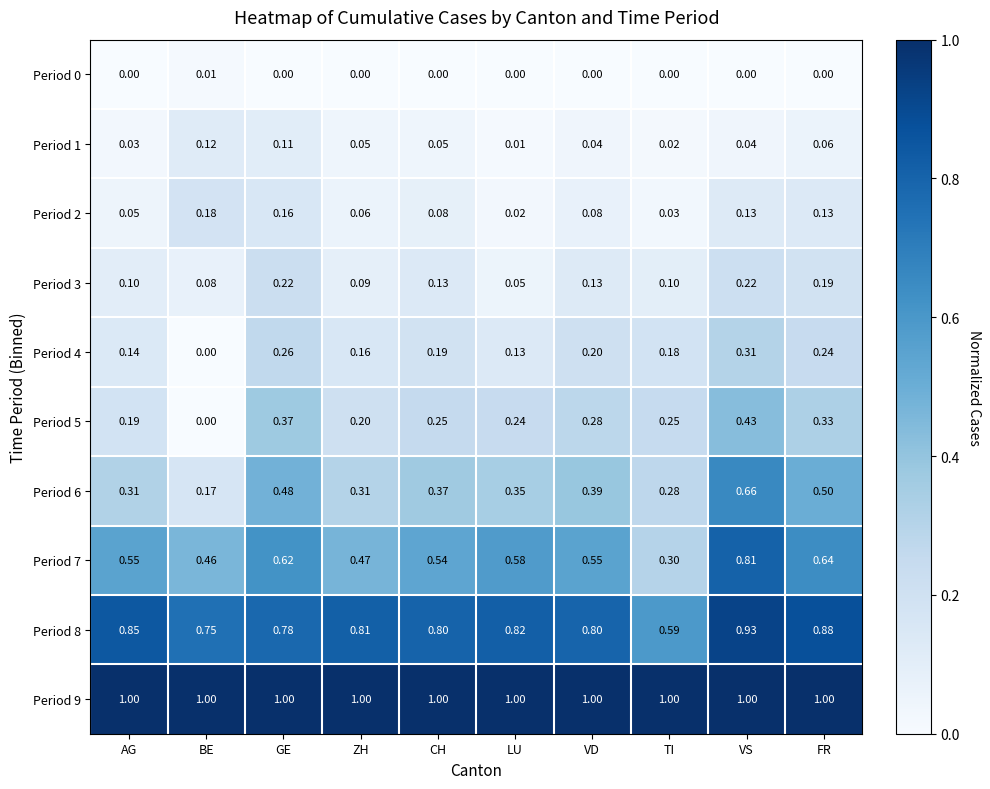

Which series changed the most between GE and CH?

Period 5